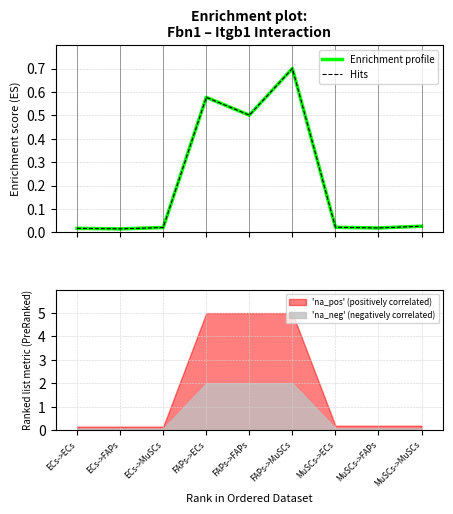

Is it true that Enrichment profile equals 0.0 at ECs->MuSCs?

False